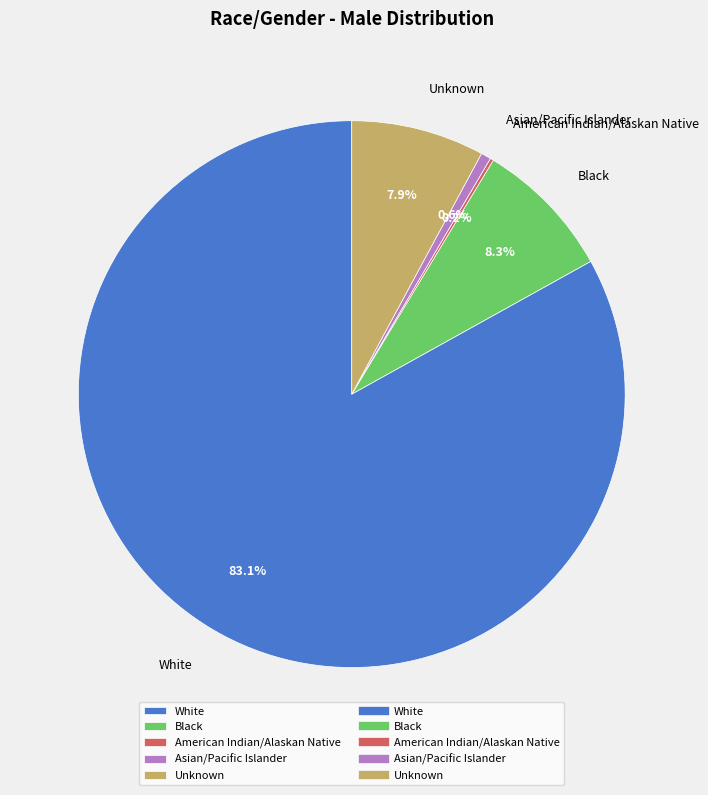

Does Black represent more than half of the total?

No